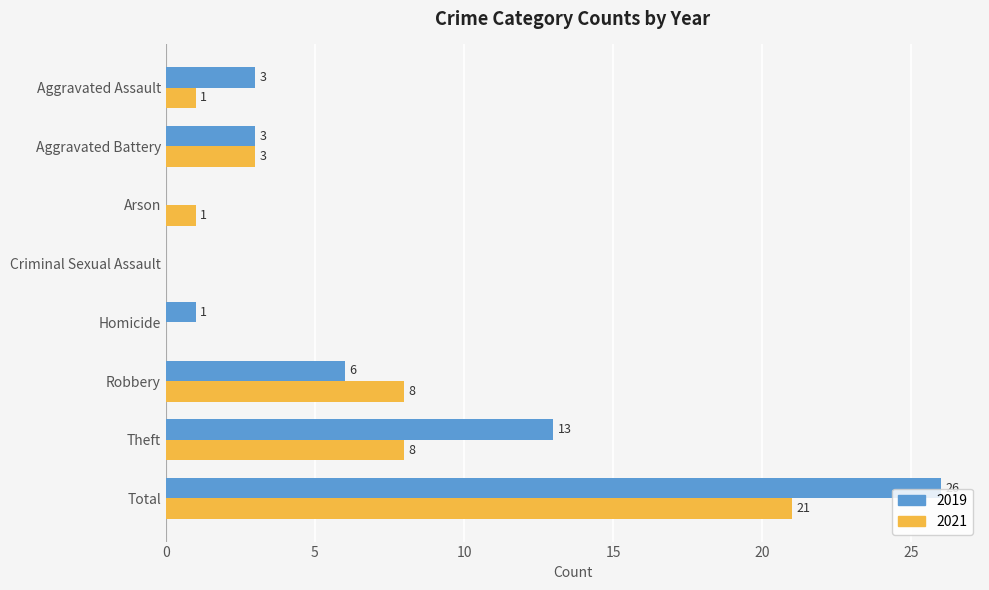

What is the sum of all 2019 values?

52